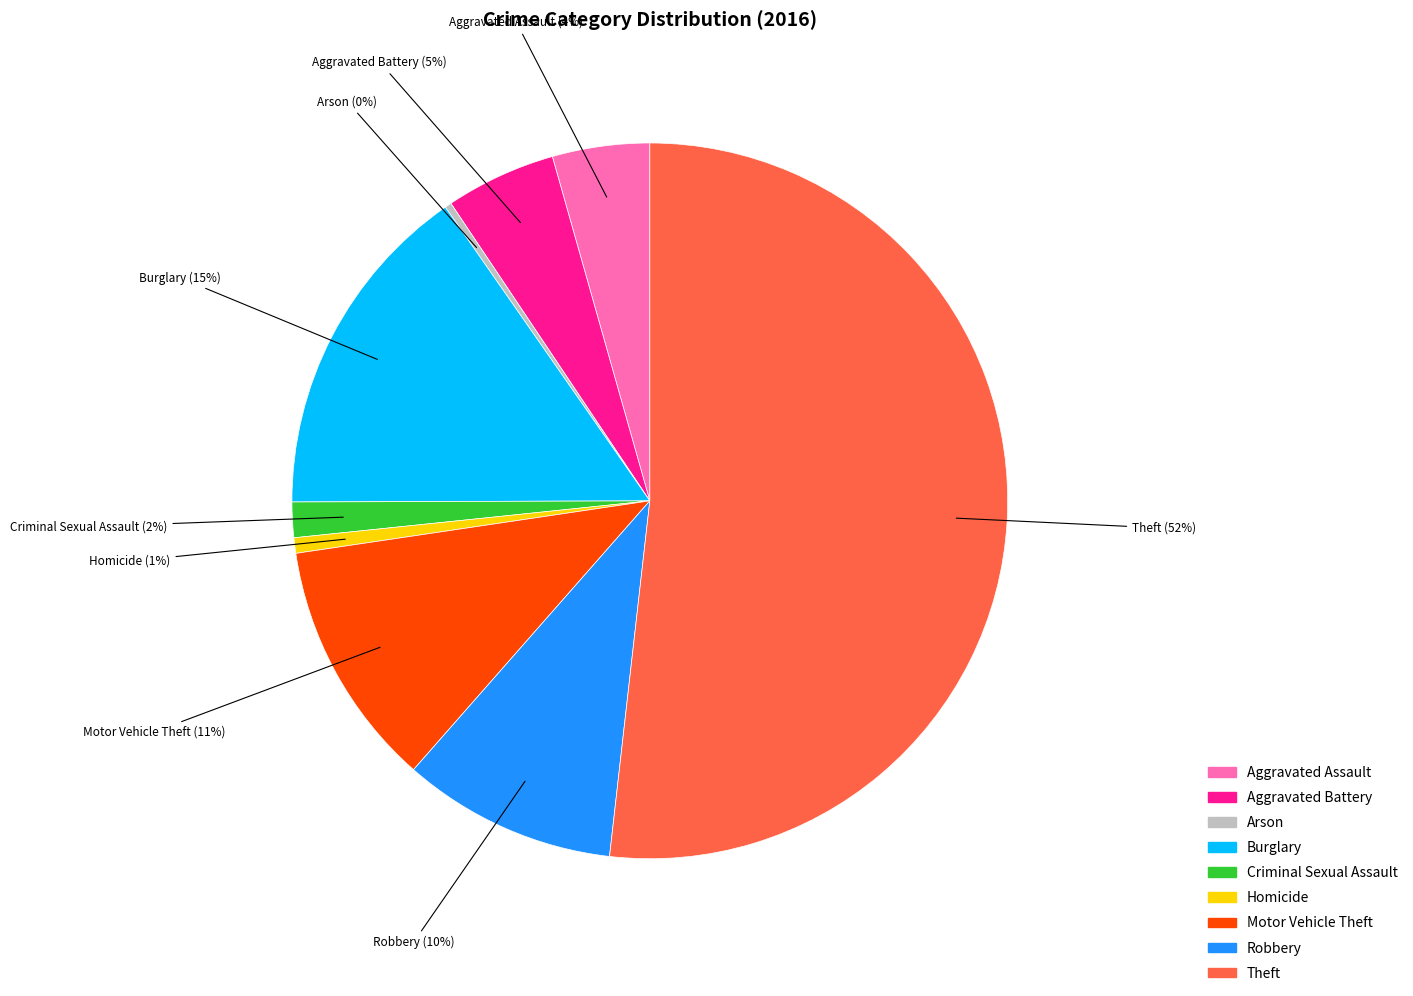

Which has a higher value, Burglary or Aggravated Assault?

Burglary